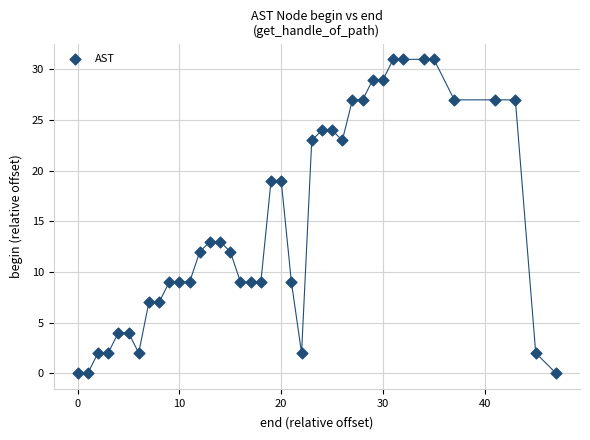

What is the range of X values (max minus min)?

47